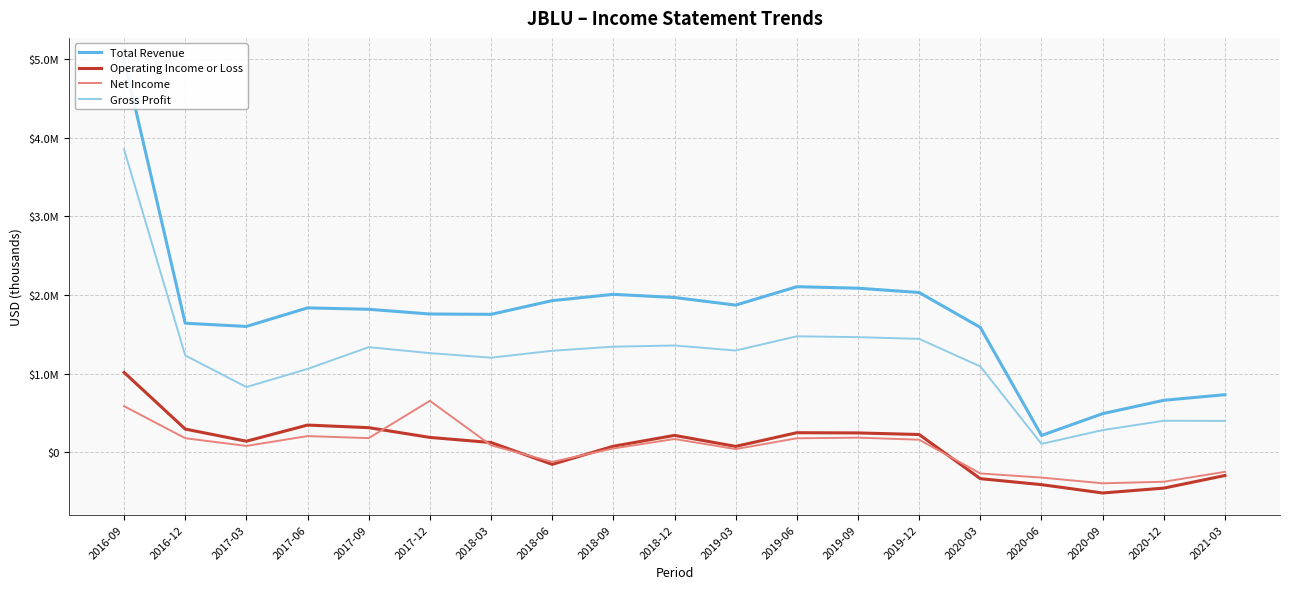

True or false: Net Income and Total Revenue intersect in this chart.

False